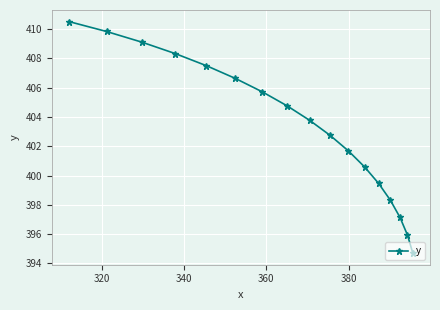

How many values are below 403?

8